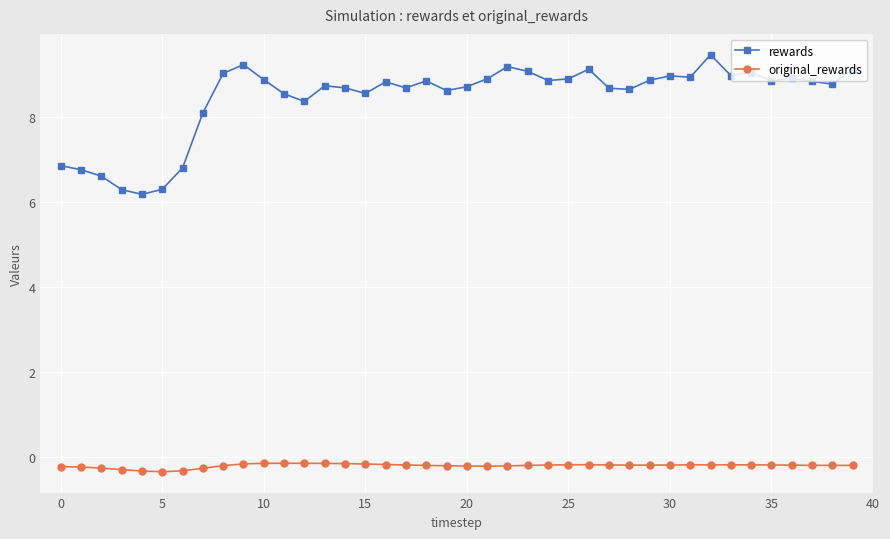

What is the sum of all original_rewards values?

-8.5